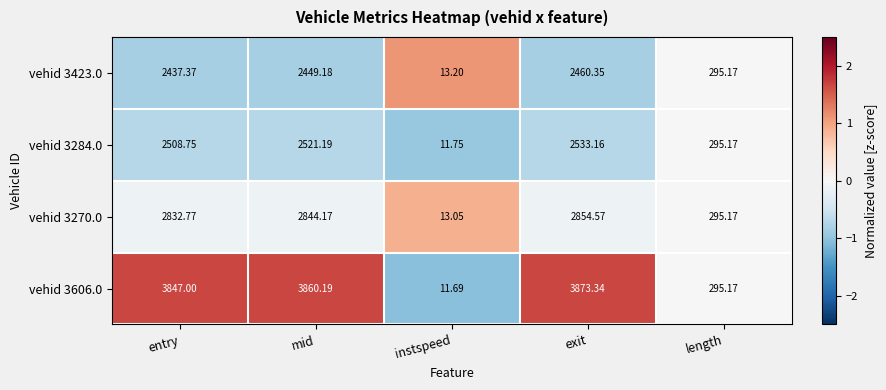

At which label does vehid 3423.0 first exceed 2437?

entry